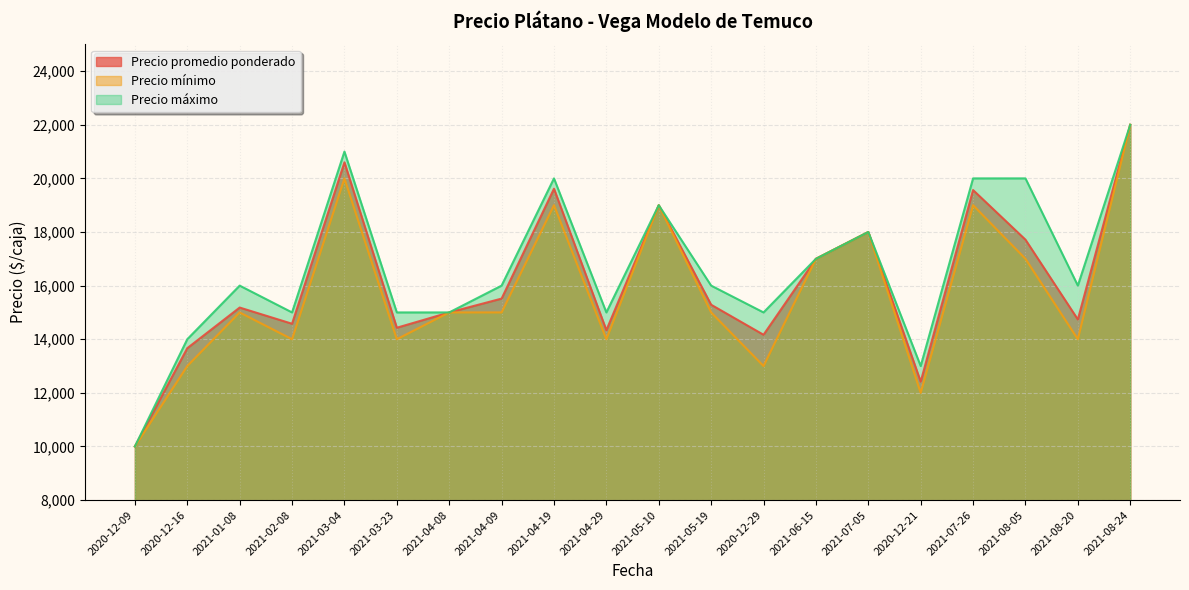

Does the chart display data point markers on the line(s)?

No